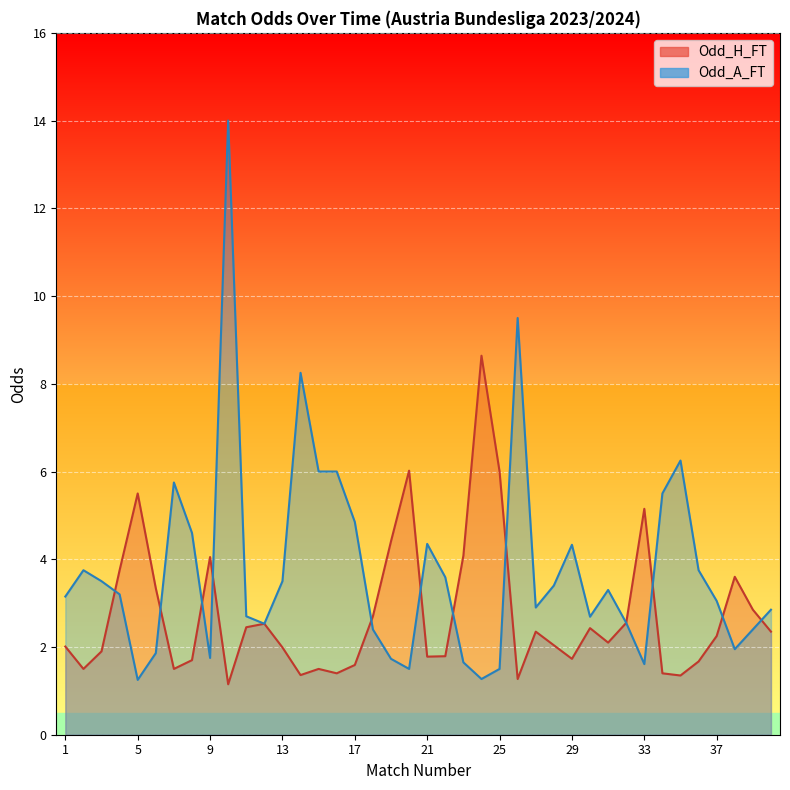

Does the chart display data point markers on the line(s)?

No